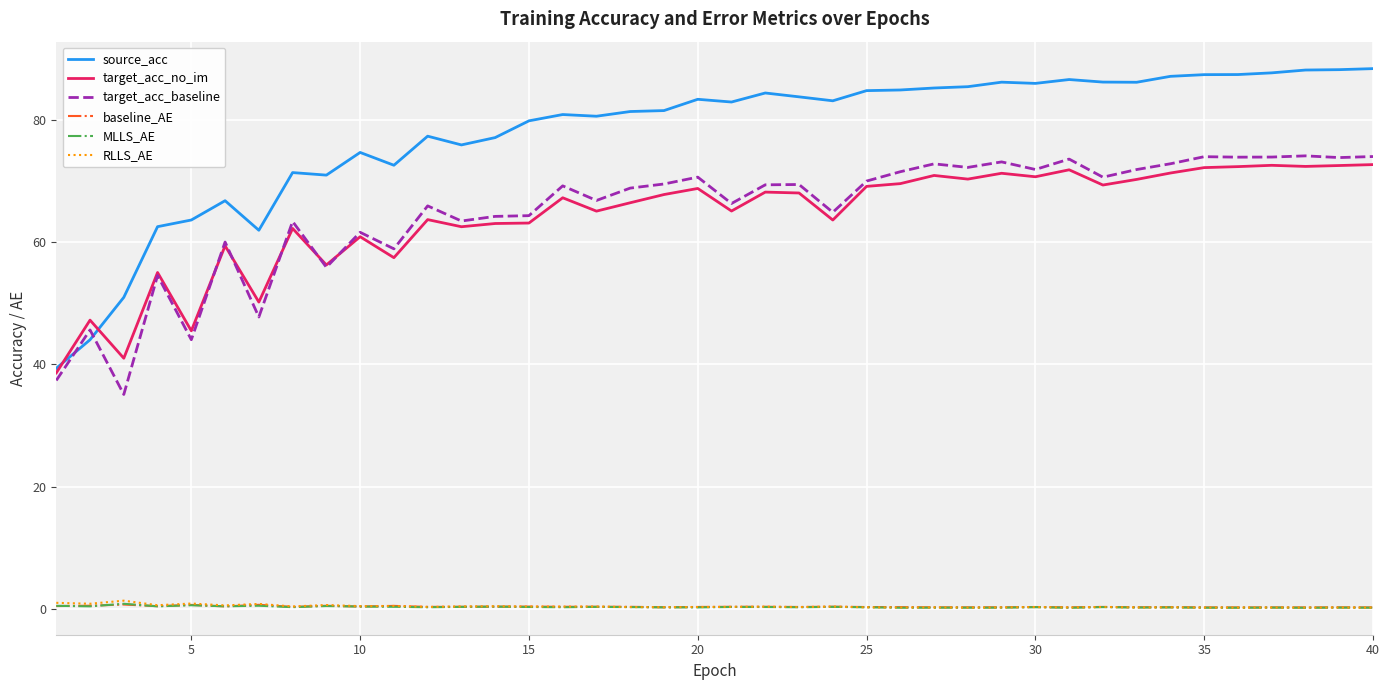

Which series has the largest total across all categories?

source_acc